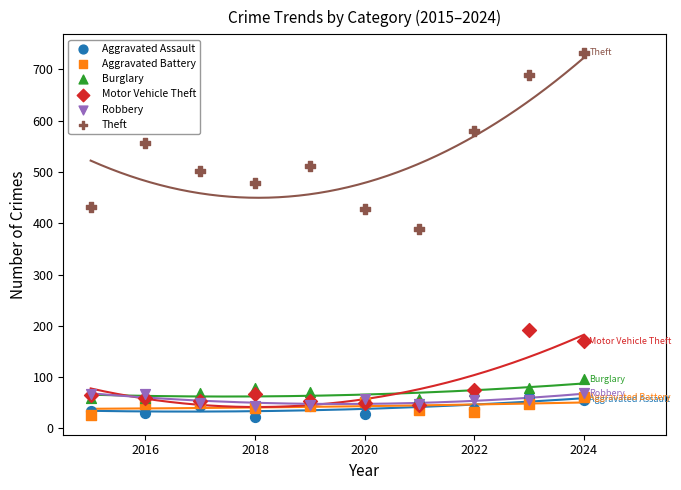

Which series contains the highest Y value?

Theft